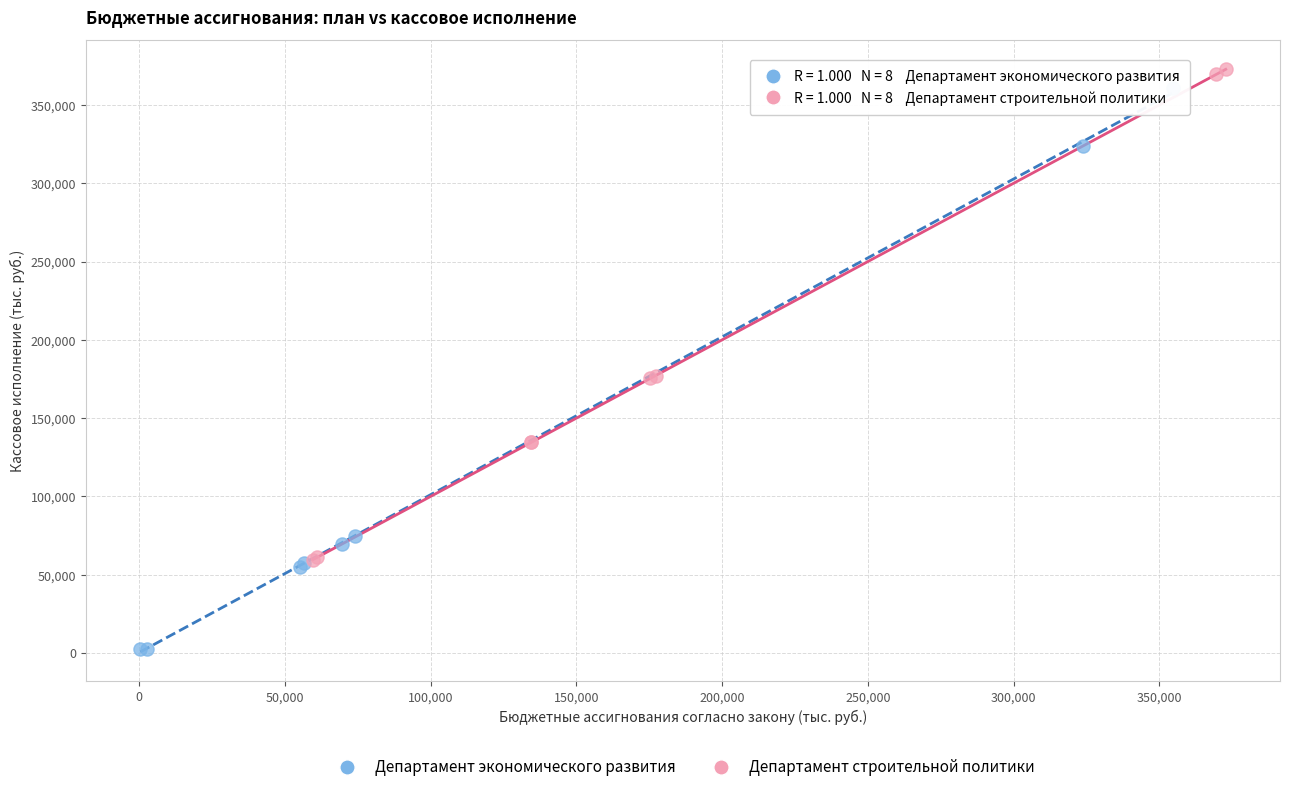

Which series contains the lowest Y value?

Департамент экономического развития